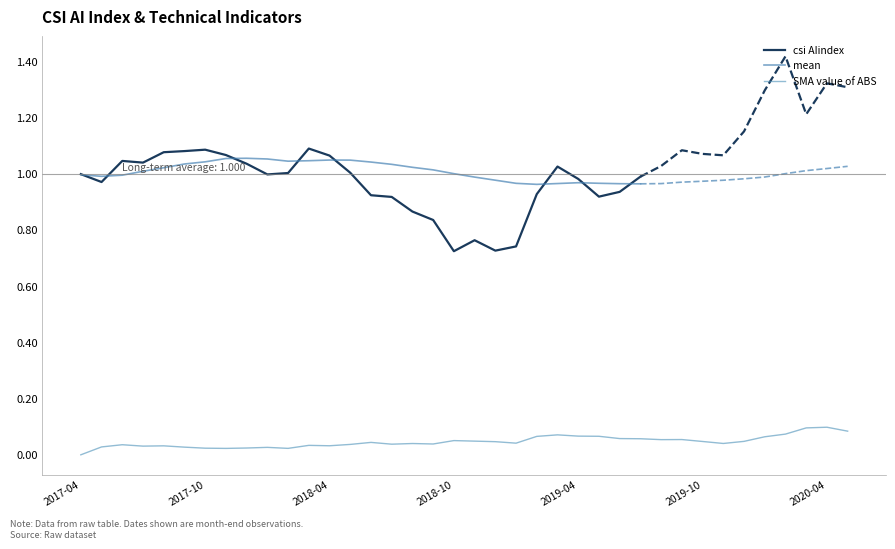

Where is the first local minimum for mean?

2017-05-31